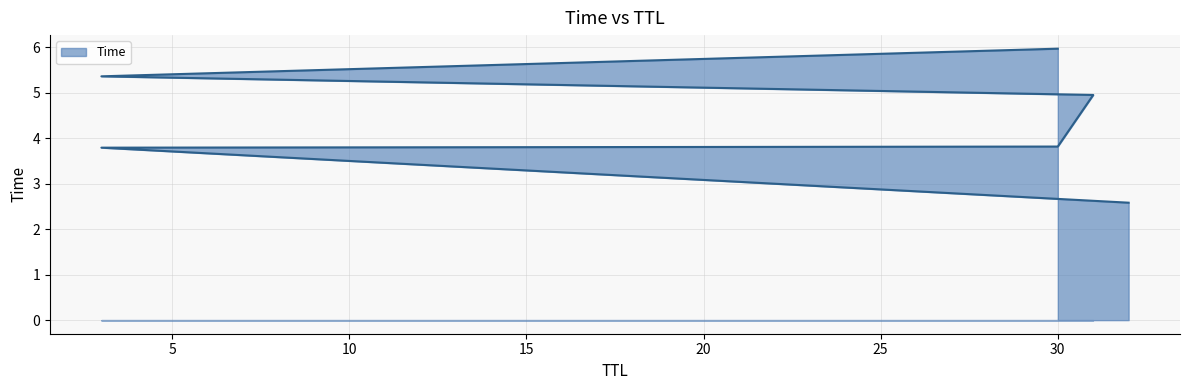

What is the approximate value at 3?

3.8